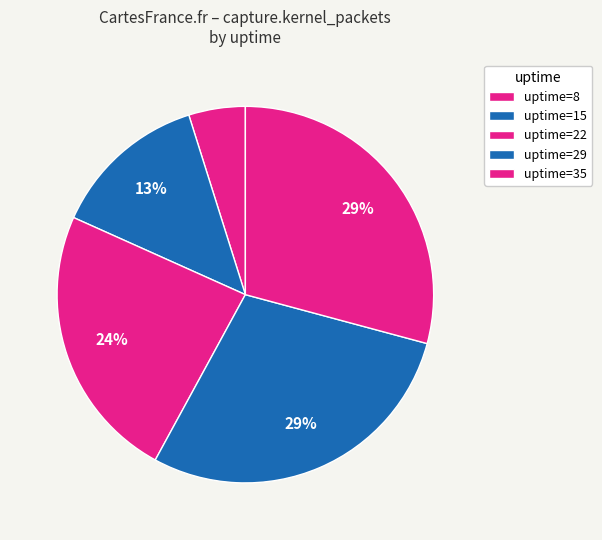

To the nearest percent, what is the average slice percentage?

20%